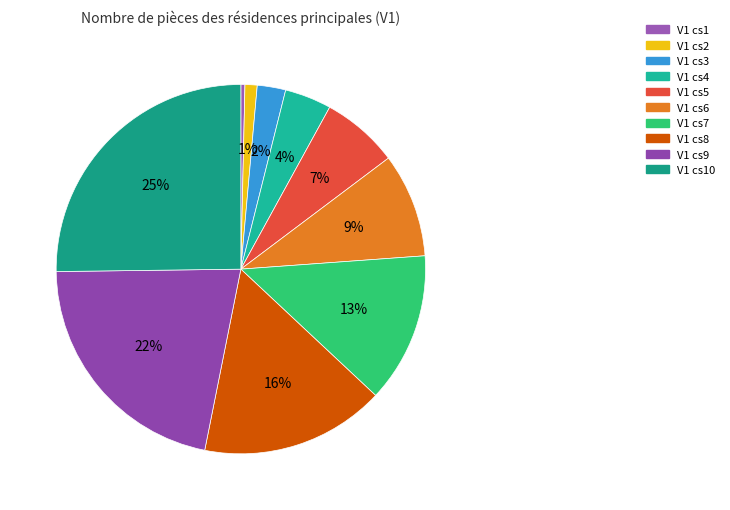

Rank the categories by value from highest to lowest.

V1 cs10, V1 cs9, V1 cs8, V1 cs7, V1 cs6, V1 cs5, V1 cs4, V1 cs3, V1 cs2, V1 cs1